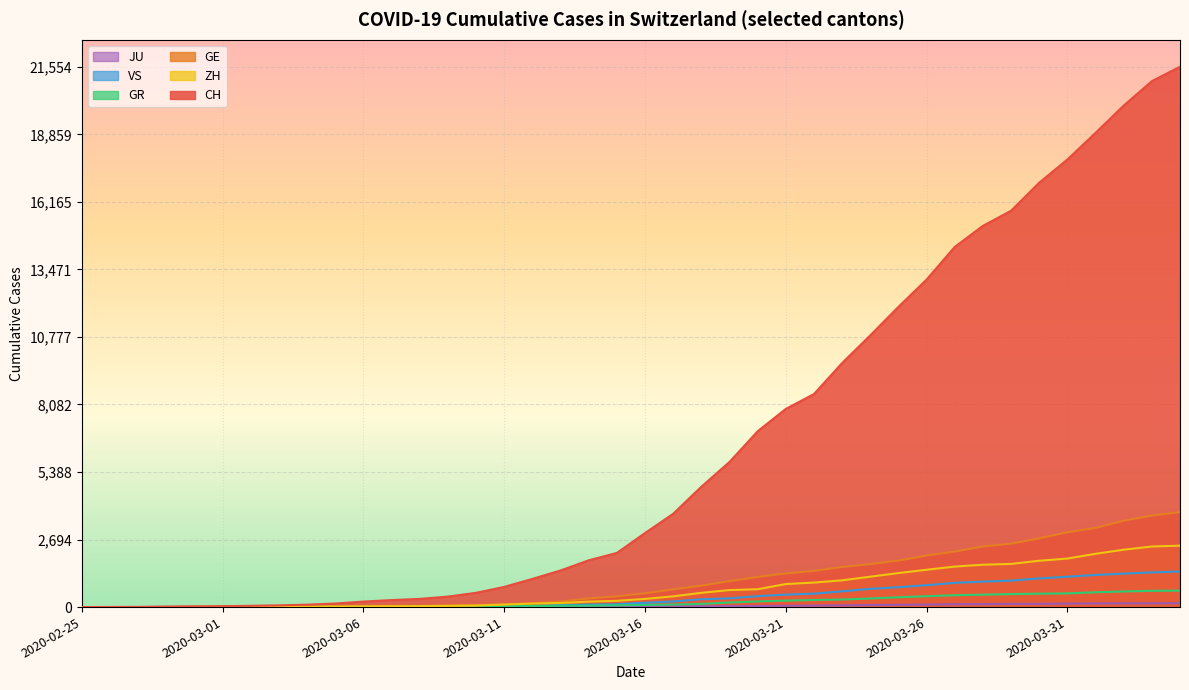

Which has a higher value, 2020-03-03 or 2020-03-07?

2020-03-07